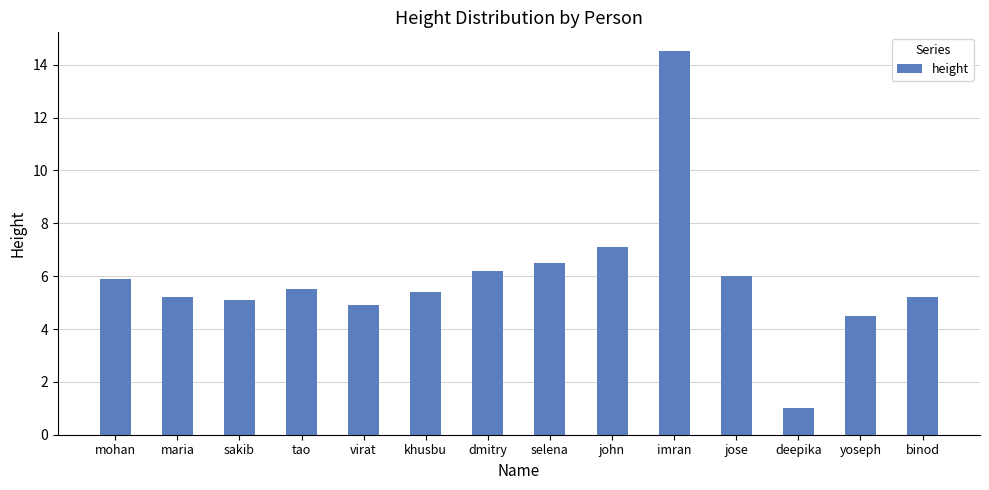

What is the sum of all values?

83.0